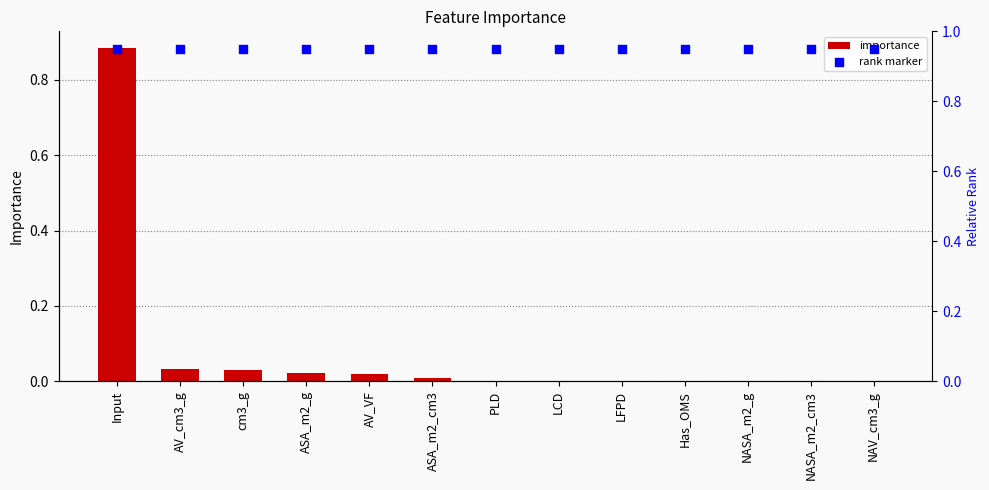

Which series has the largest total across all categories?

rank marker